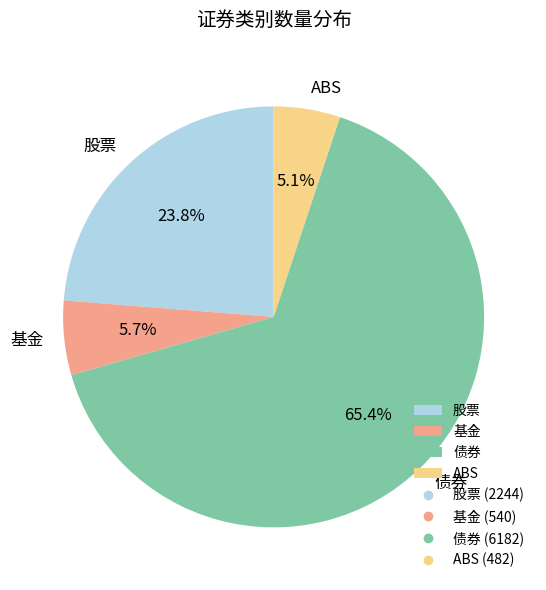

What is the majority slice?

债券